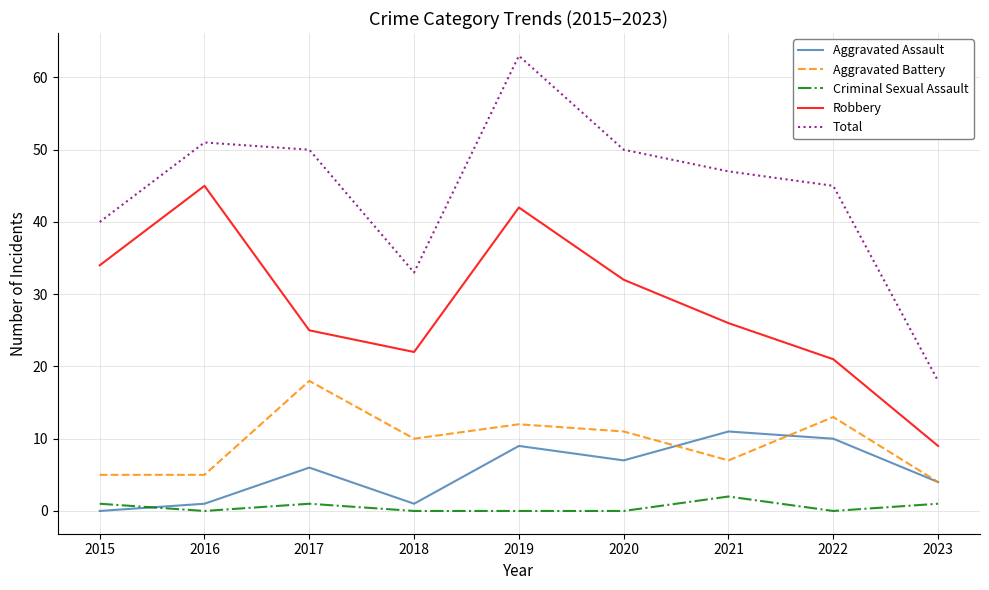

Where is the first local minimum for Robbery?

2018